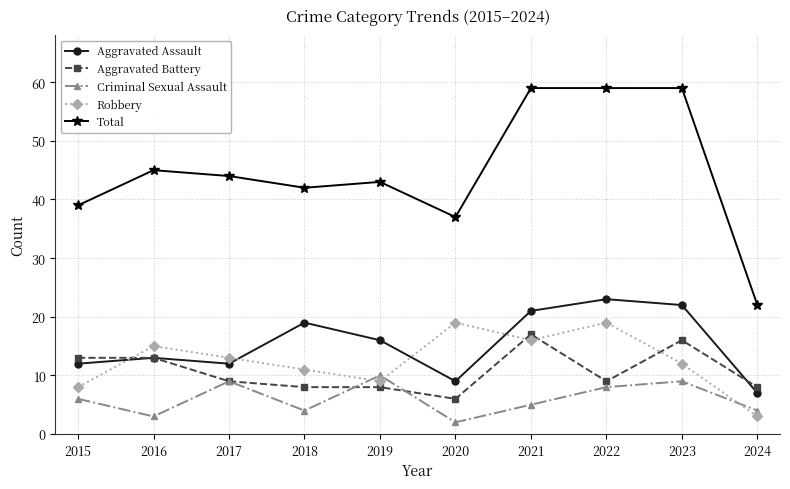

What is the value of the Total point at the 3rd from the left?

44